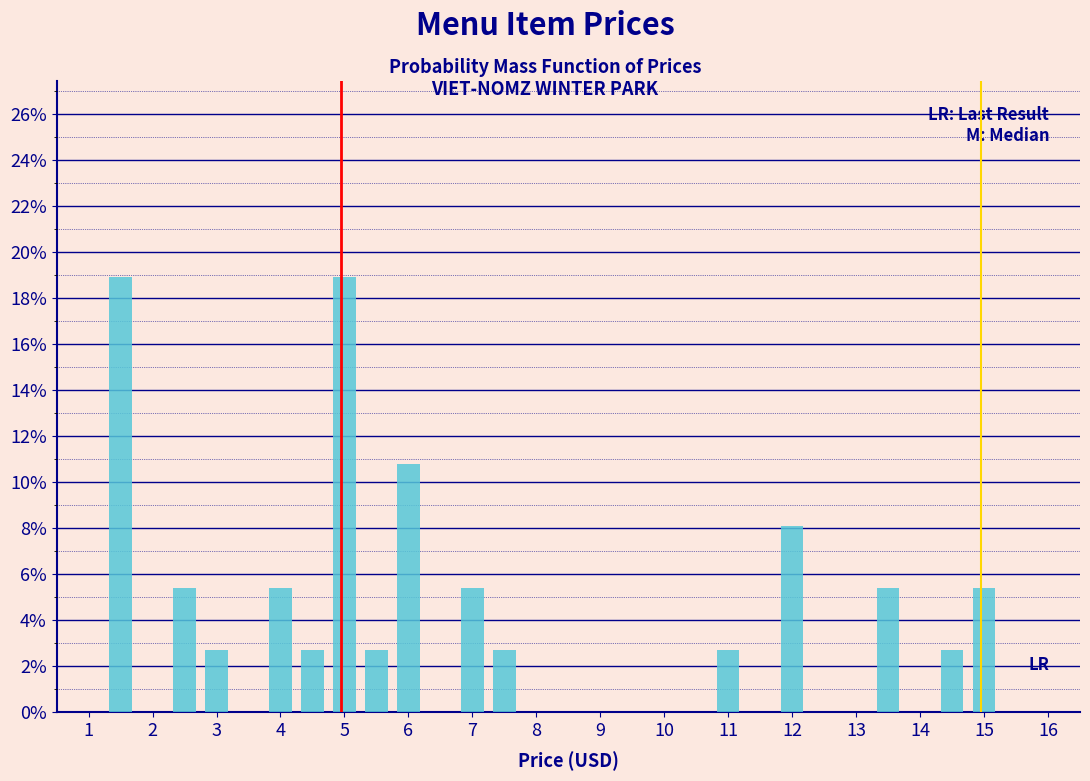

Reading left to right, transcribe this chart: for each bar, give the range it covers on the x-axis and its height. Neither the bar edges nor the heights are printed on the chart, so give them approximately, as read against the axes.

0.75 to 1.25: 0
1.25 to 1.75: 19.0
1.75 to 2.25: 0
2.25 to 2.75: 5.4
2.75 to 3.25: 2.8
3.25 to 3.75: 0
3.75 to 4.25: 5.4
4.25 to 4.75: 2.8
4.75 to 5.25: 19.0
5.25 to 5.75: 2.8
5.75 to 6.25: 10.8
6.25 to 6.75: 0
6.75 to 7.25: 5.4
7.25 to 7.75: 2.8
7.75 to 8.25: 0
8.25 to 8.75: 0
8.75 to 9.25: 0
9.25 to 9.75: 0
9.75 to 10.25: 0
10.25 to 10.75: 0
10.75 to 11.25: 2.8
11.25 to 11.75: 0
11.75 to 12.25: 8.2
12.25 to 12.75: 0
12.75 to 13.25: 0
13.25 to 13.75: 5.4
13.75 to 14.25: 0
14.25 to 14.75: 2.8
14.75 to 15.25: 5.4
15.25 to 15.75: 0